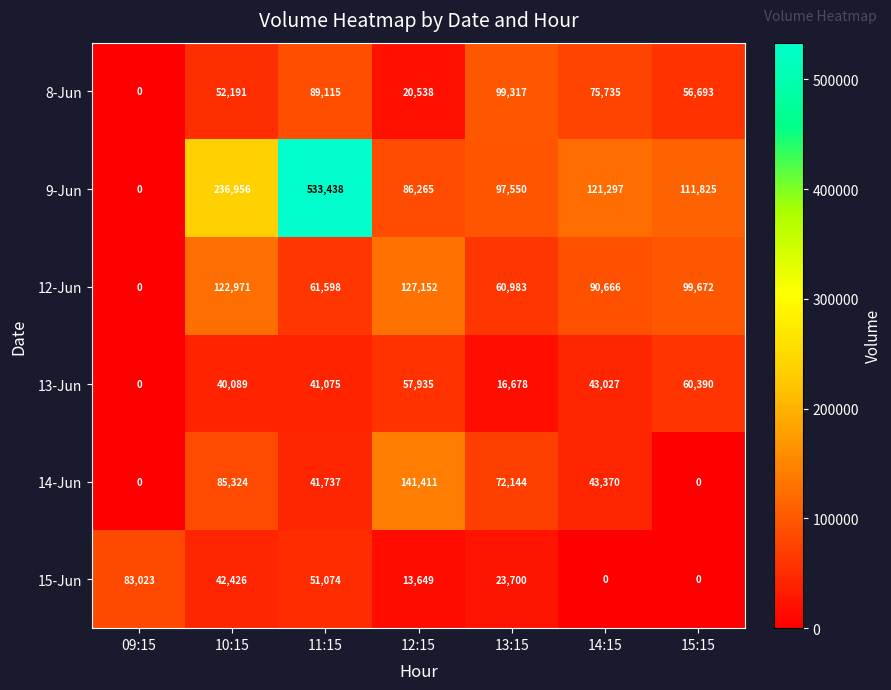

The value of 15-Jun at 14:15 is -46399. True or false?

False